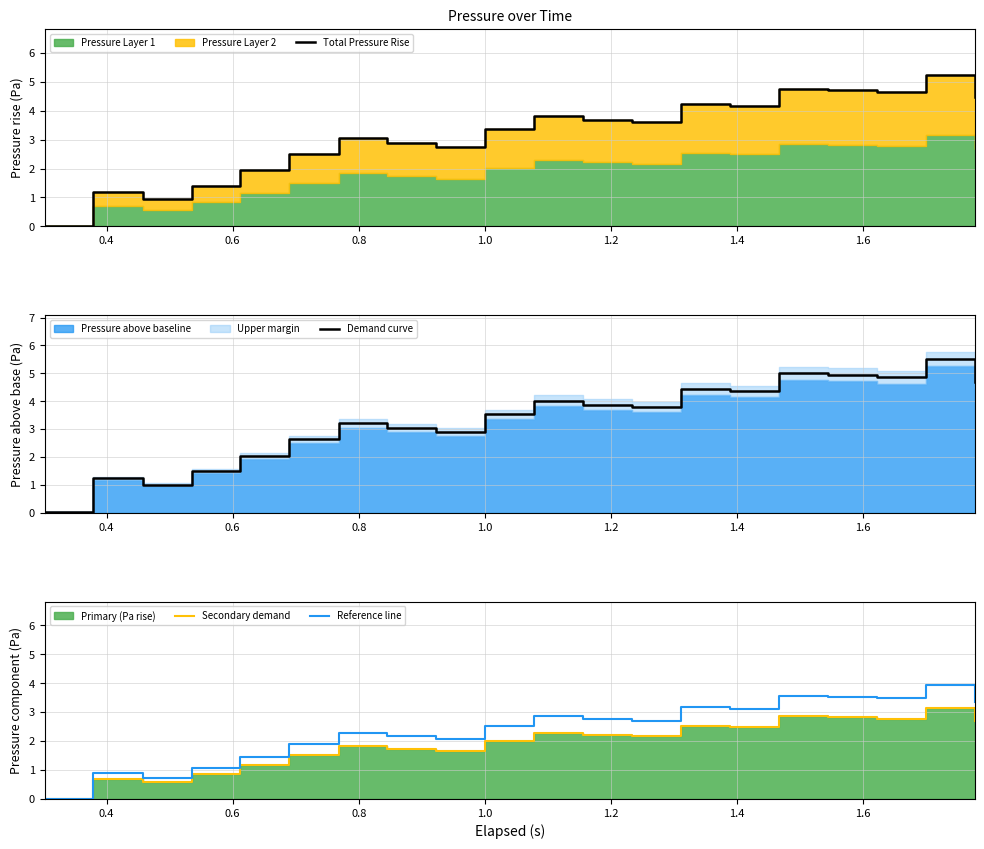

Rank the series by their maximum value, from highest to lowest.

Demand curve, Total Pressure Rise, Reference line, Secondary demand